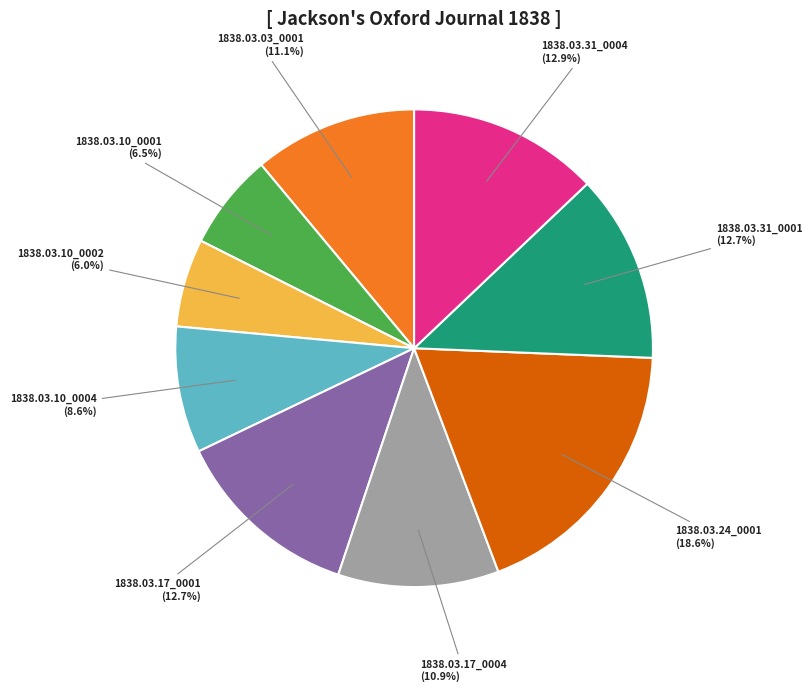

How many segments does this pie chart have?

9